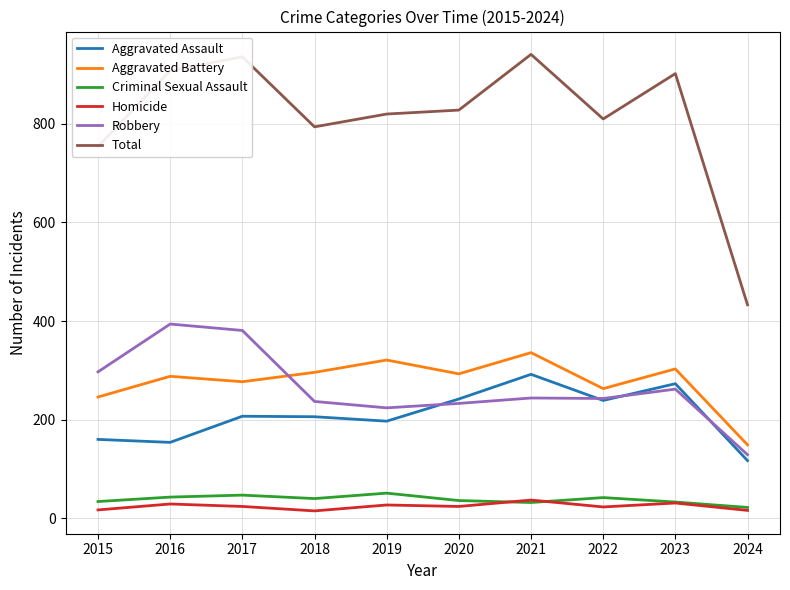

Rank the series at 2020 from lowest to highest value.

Homicide, Criminal Sexual Assault, Robbery, Aggravated Assault, Aggravated Battery, Total